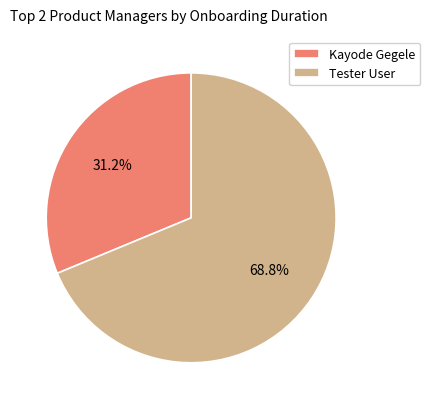

Which category has the biggest portion of the pie?

Tester User